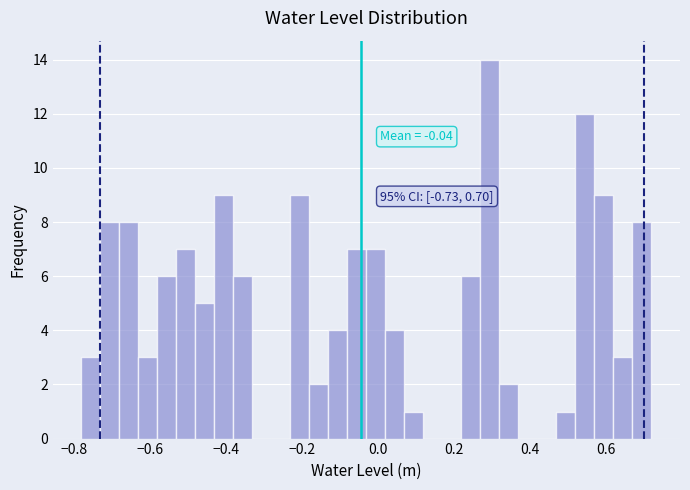

Around what value on the x-axis is the tallest bar? Give the approximate position of its centre, as read against the axis.

0.30